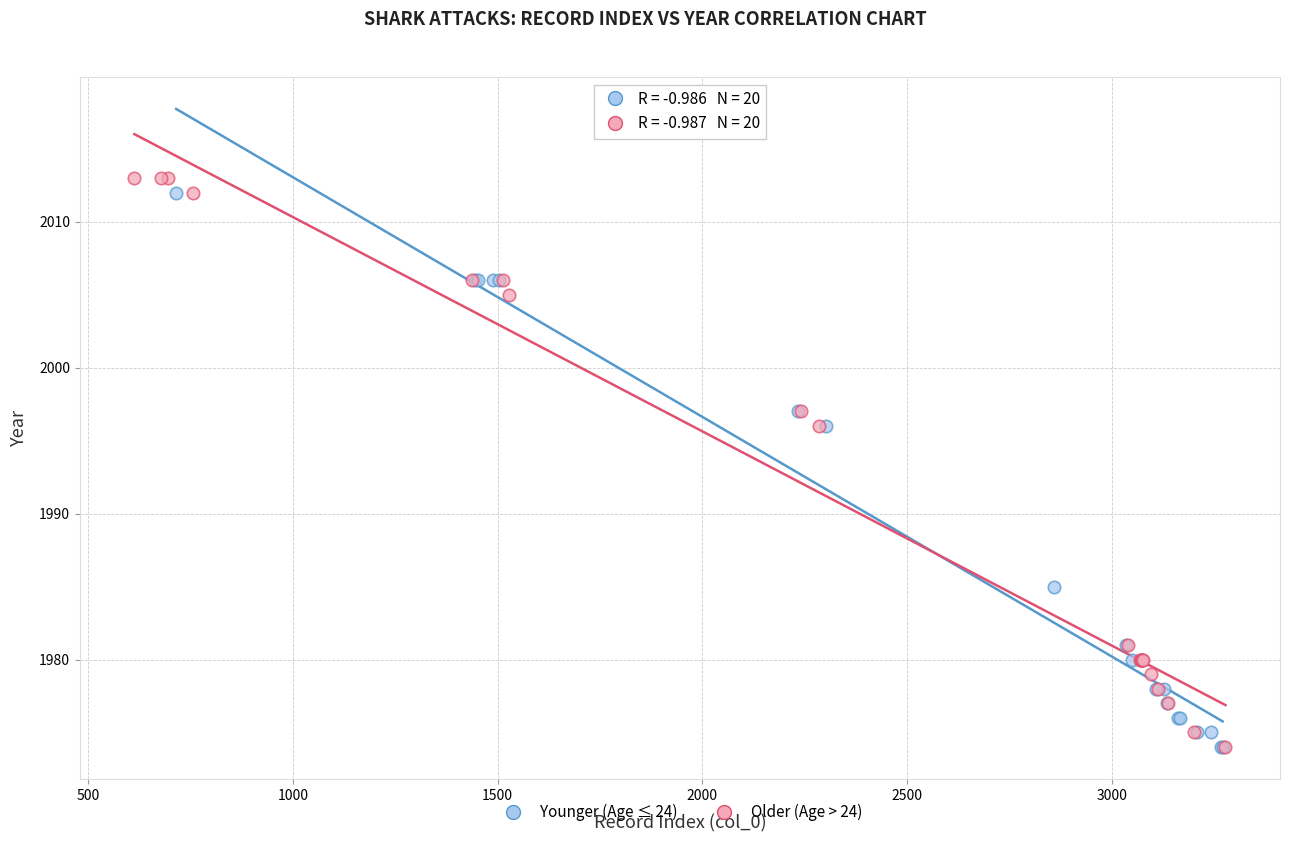

Which series has the widest spread of Y values?

Older (Age > 24)